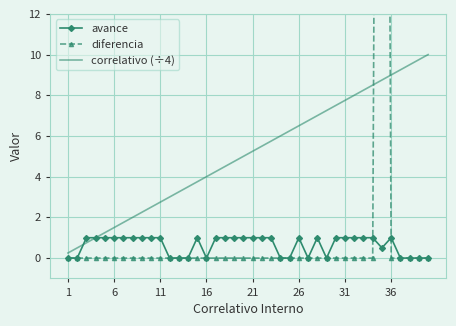

Is it true that avance equals 1.0 at 36?

True